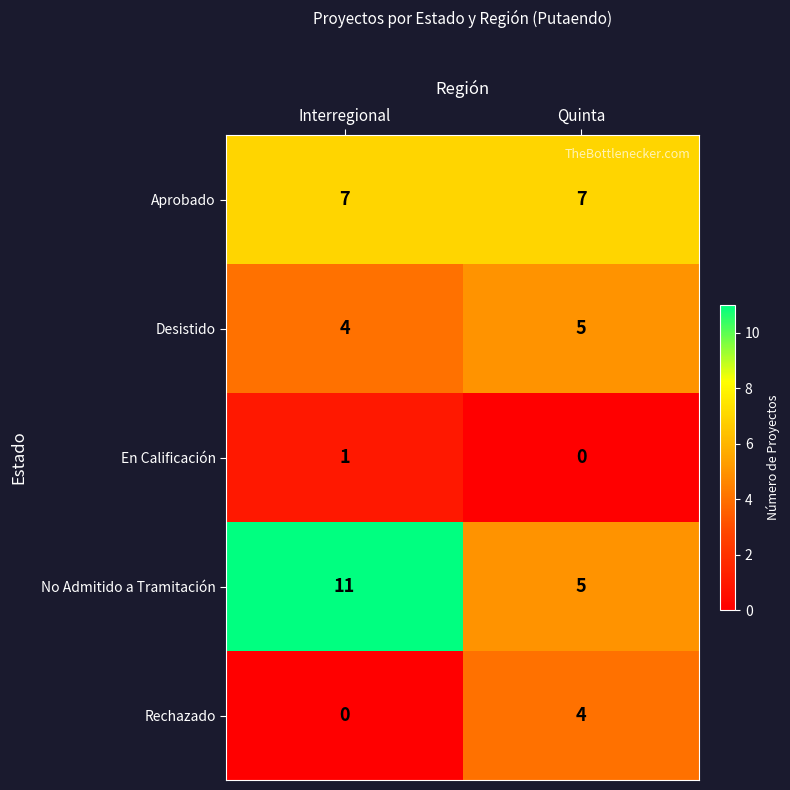

Rank the series by their maximum value, from lowest to highest.

En Calificación, Rechazado, Desistido, Aprobado, No Admitido a Tramitación